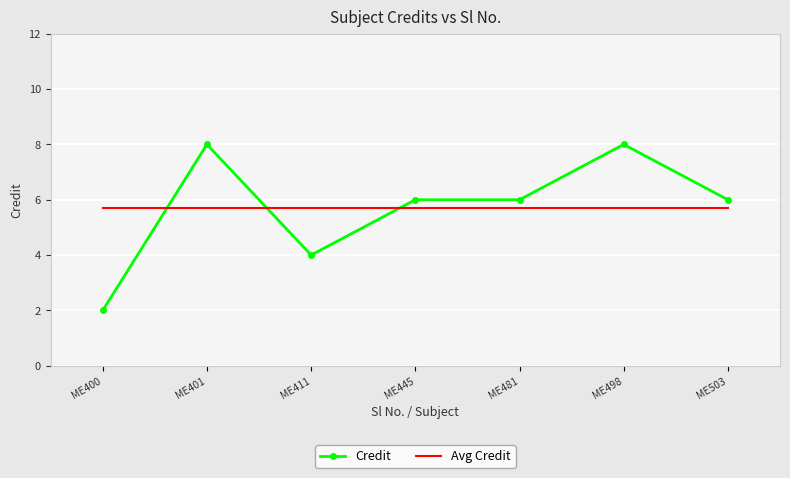

What is the difference between the Credit values at ME445 and ME498?

2.0